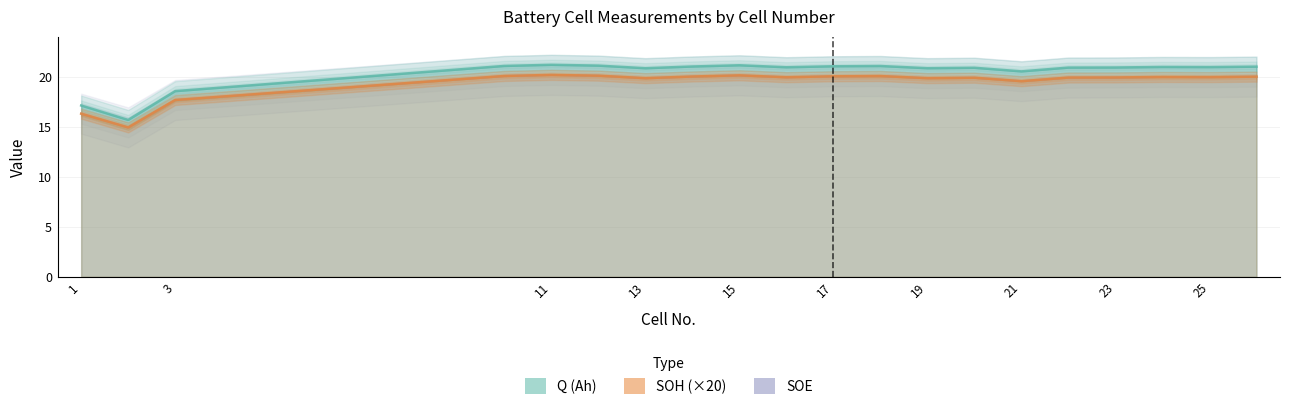

List the labels in order of SOH value, largest first.

11, 15, 12, 10, 18, 17, 14, 26, 24, 25, 16, 23, 22, 20, 19, 13, 21, 3, 1, 2